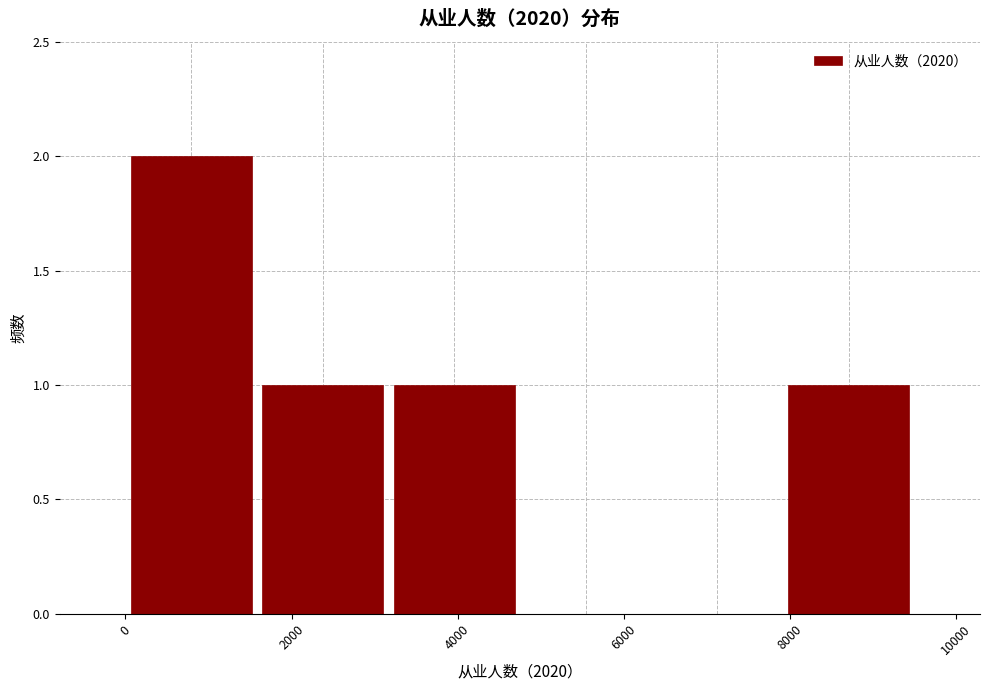

Reading left to right, transcribe this chart: for each bar, give the range it covers on the x-axis and its height. Neither the bar edges nor the heights are printed on the chart, so give them approximately, as read against the axes.

0 to 1600: 2
1600 to 3200: 1
3200 to 4800: 1
4800 to 6400: 0
6400 to 8000: 0
8000 to 9400: 1